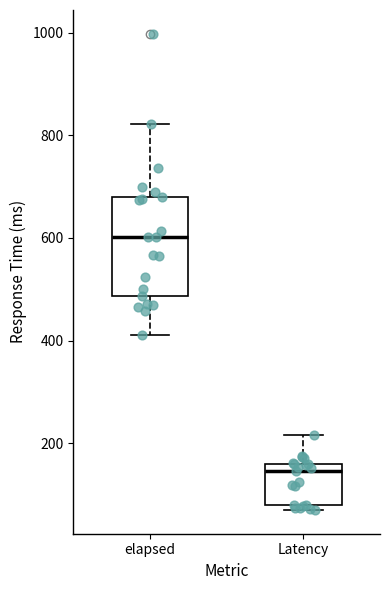

Reading left to right, transcribe this box plot: for each box, give where its median line is, the range the box spans, and where its two whiskers end, as read against the y-axis. The values are not printed on the chart, so give them approximately, as read against the axis.

elapsed: median 600, box 480 to 680, whiskers 420 to 820
Latency: median 140, box 80 to 160, whiskers 80 (just below the box's lower edge) to 220